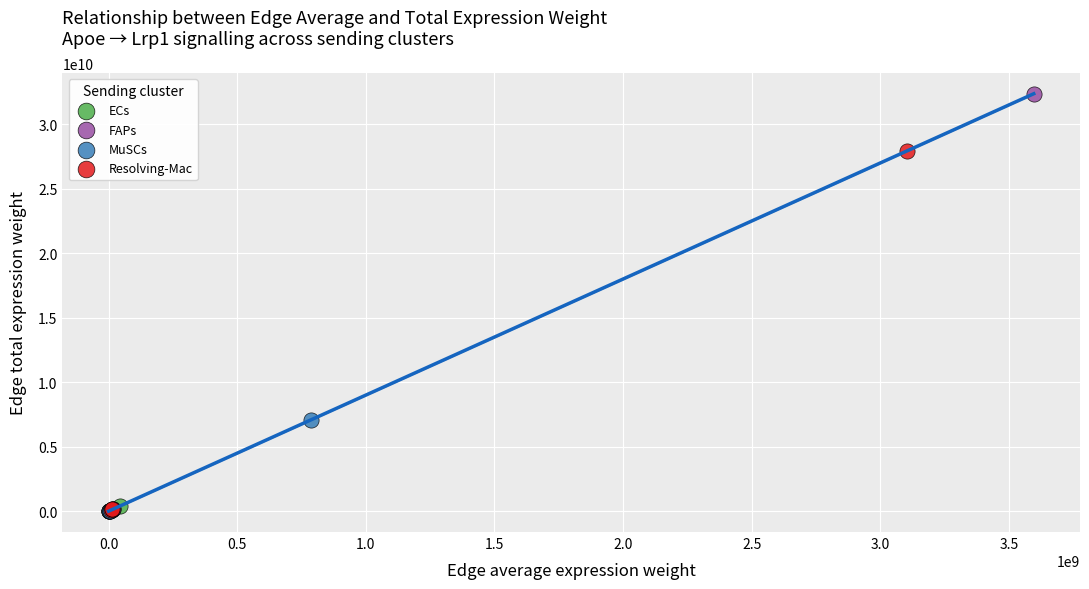

Which series has the widest spread of Y values?

FAPs